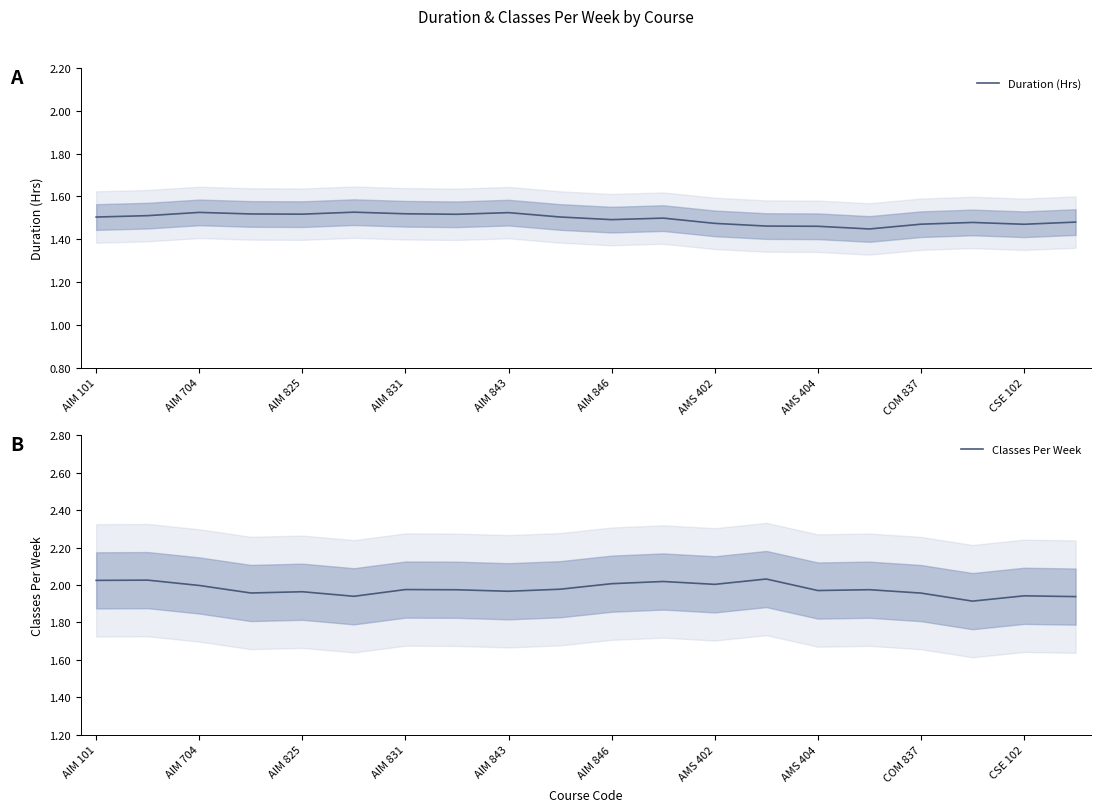

The Duration (Hrs) series shows 1.5 at AIM 101. True or false?

True